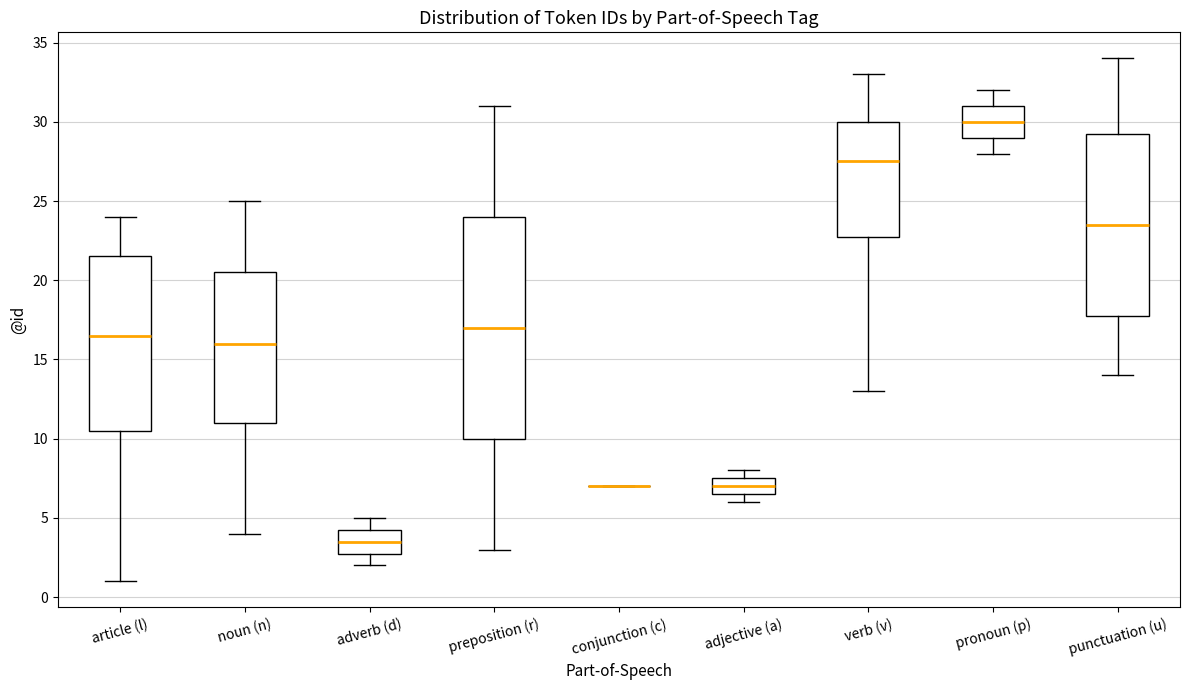

Reading left to right, transcribe this box plot: for each box, give where its median line is, the range the box spans, and where its two whiskers end, as read against the y-axis. The values are not printed on the chart, so give them approximately, as read against the axis.

article (l): median 16.5, box 10.5 to 21.5, whiskers 1.0 to 24.0
noun (n): median 16.0, box 11.0 to 20.5, whiskers 4.0 to 25.0
adverb (d): median 3.5, box 3.0 to 4.5, whiskers 2.0 to 5.0
preposition (r): median 17.0, box 10.0 to 24.0, whiskers 3.0 to 31.0
conjunction (c): box collapsed to a line at 7.0, whiskers 7.0 to 7.0
adjective (a): median 7.0, box 6.5 to 7.5, whiskers 6.0 to 8.0
verb (v): median 27.5, box 23.0 to 30.0, whiskers 13.0 to 33.0
pronoun (p): median 30.0, box 29.0 to 31.0, whiskers 28.0 to 32.0
punctuation (u): median 23.5, box 18.0 to 29.5, whiskers 14.0 to 34.0